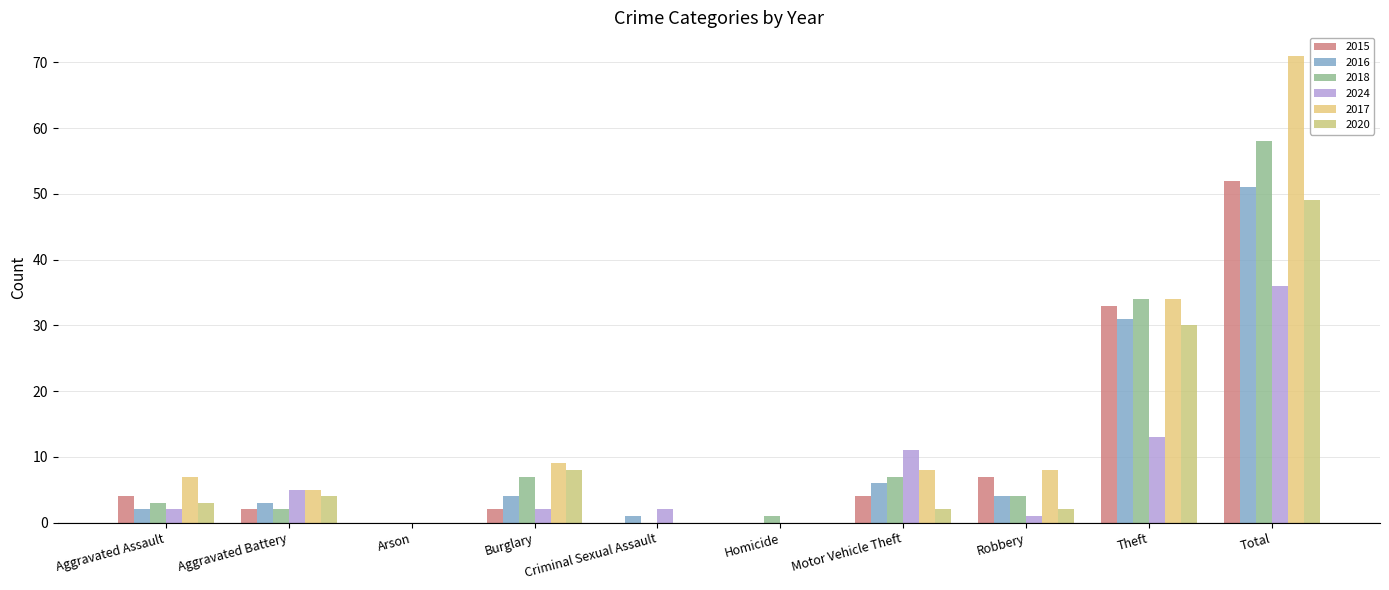

What is the total value across all series at Theft?

175